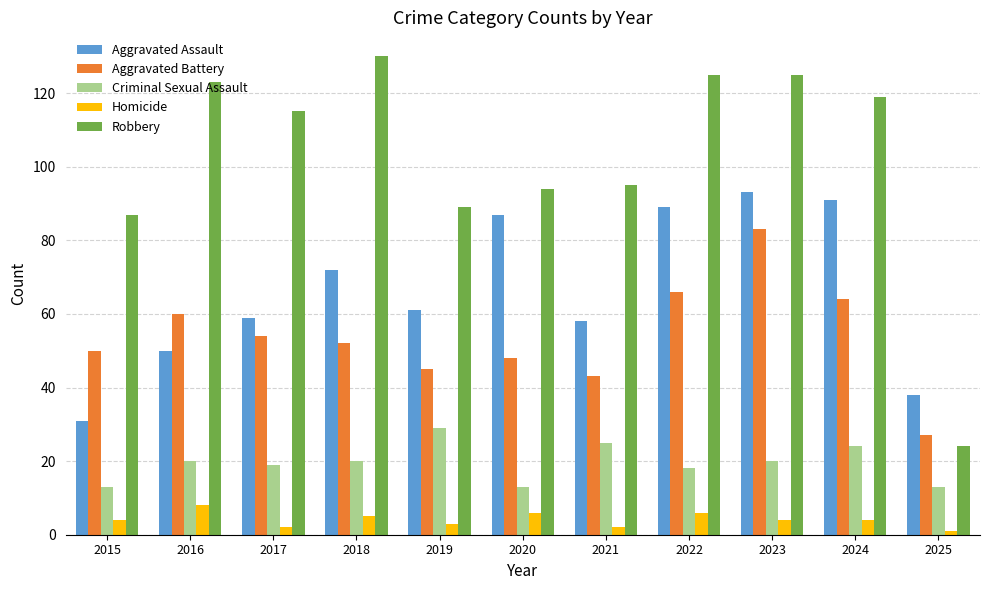

What is the maximum value shown in the chart?

130